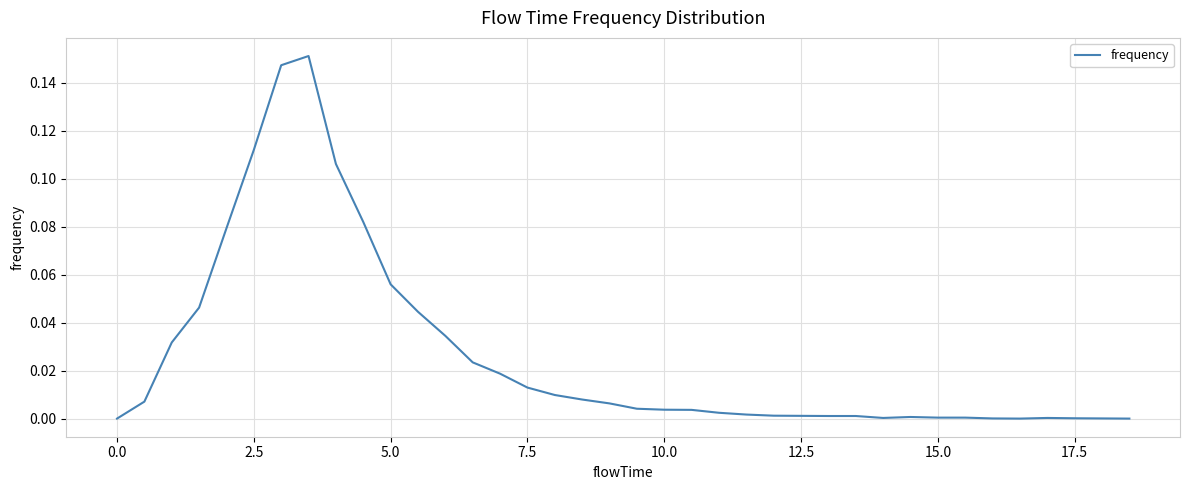

Is this an area chart (filled region under the line)?

No